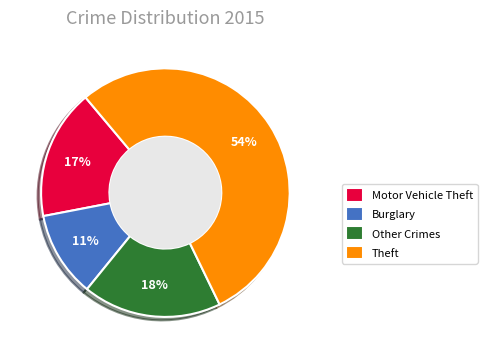

Does Motor Vehicle Theft represent more than half of the total?

No